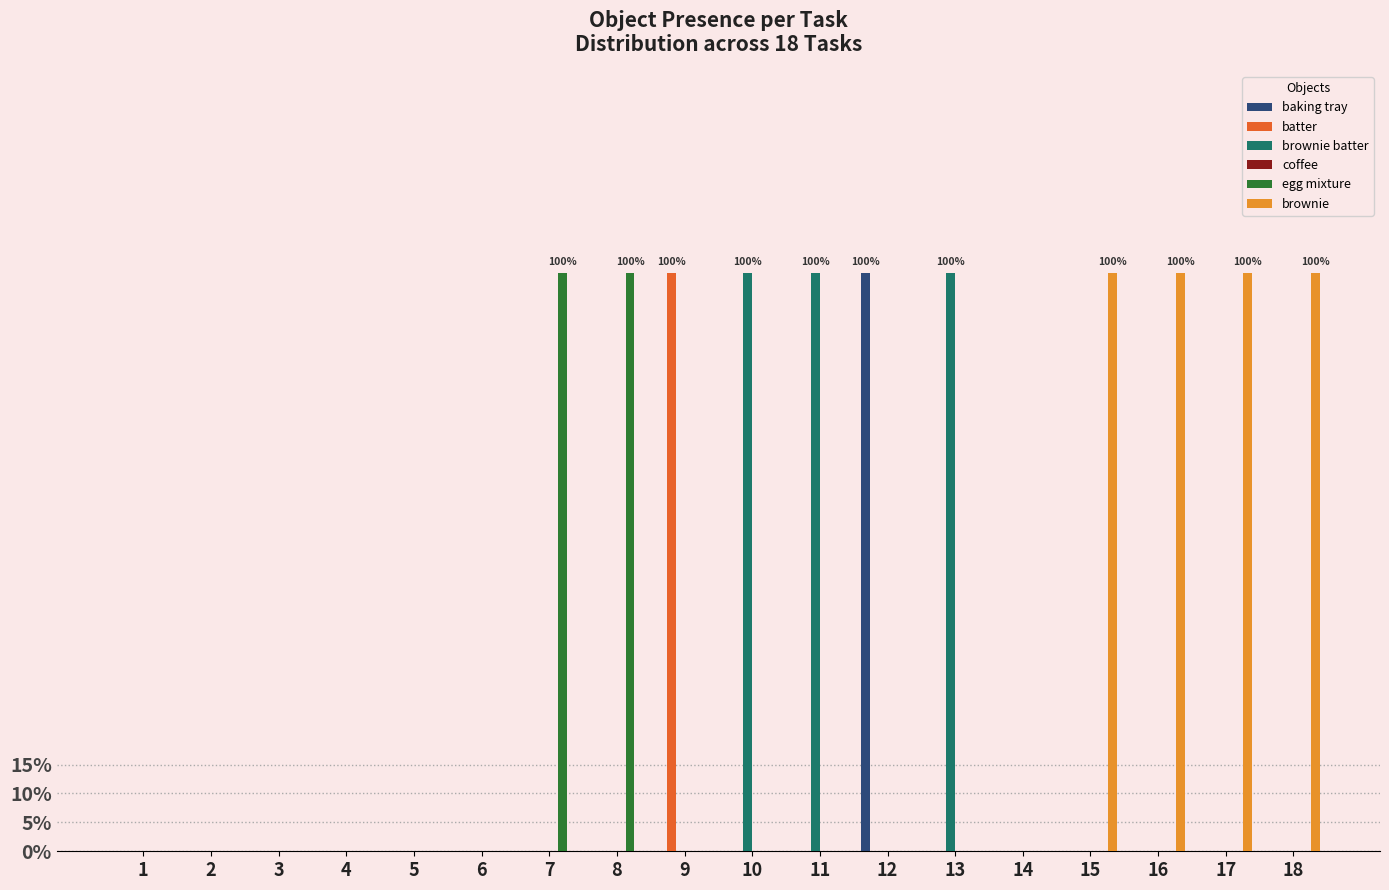

How many bars are there in total?

108